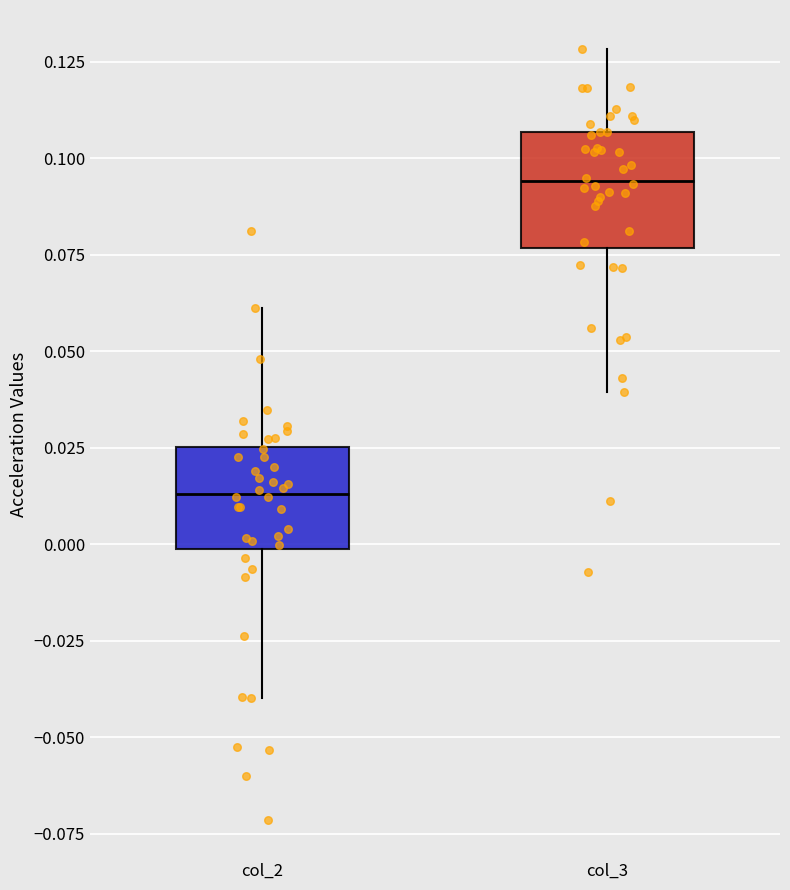

Where is the upper edge of the box for col_3 on the y-axis? The values are not printed on the chart, so give them approximately, as read against the axis.

0.105